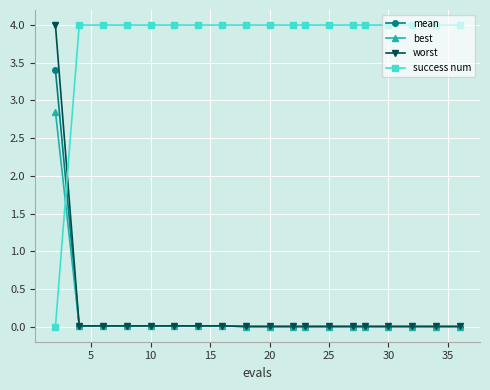

Which series has the largest total across all categories?

success num